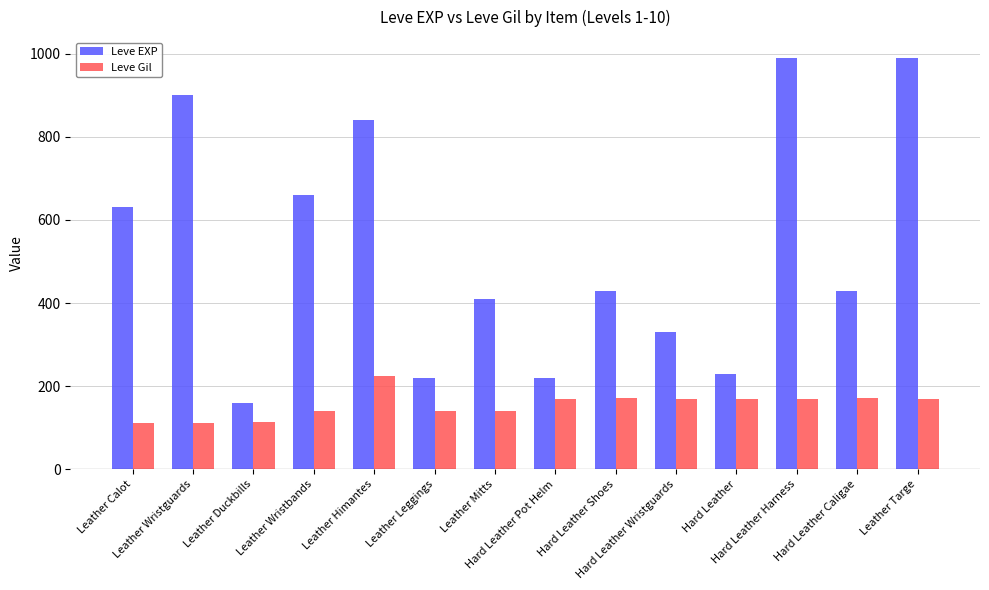

What is the difference between the highest and lowest values at Hard Leather Shoes?

258